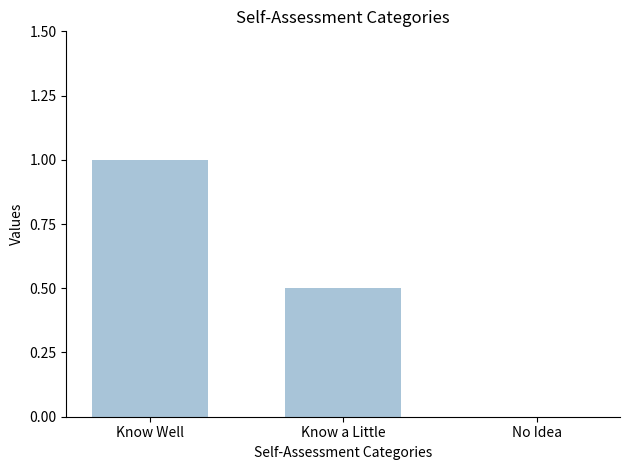

Between Know Well and Know a Little, which is larger?

Know Well